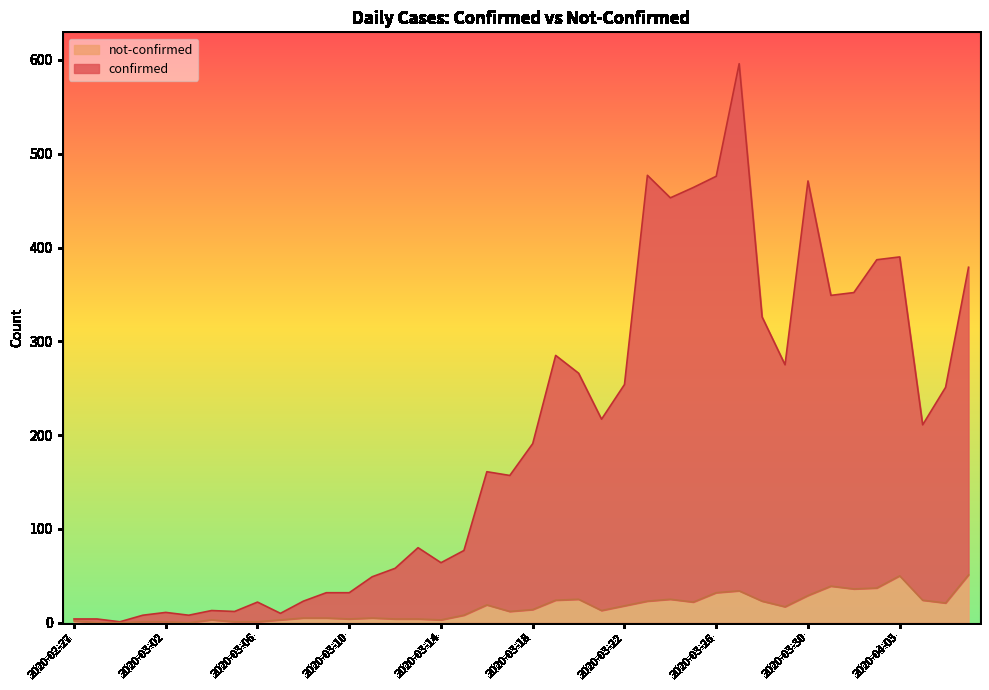

What is the label of the 21st point from the right?

2020-03-17